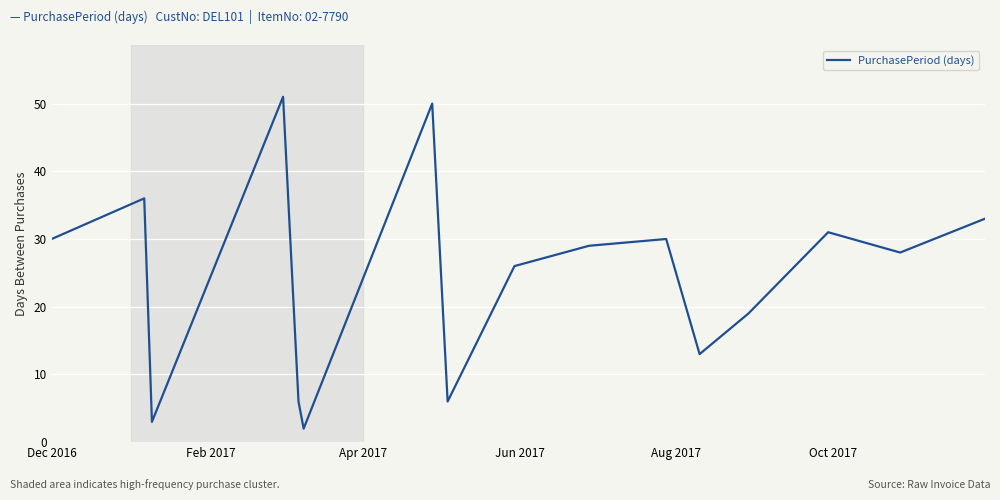

What is the difference between the maximum and minimum values?

49